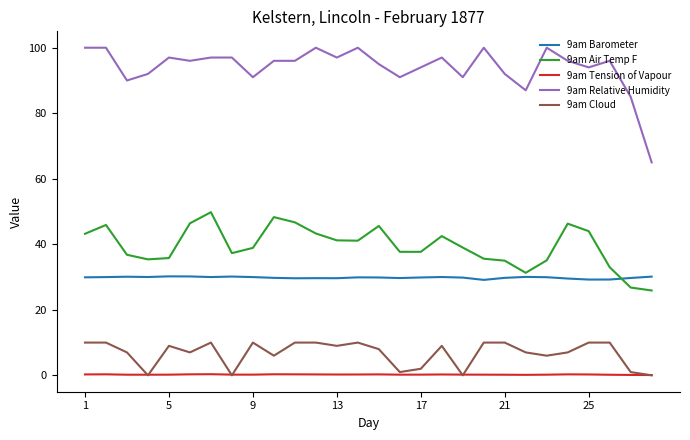

What is the maximum value for 9am Cloud?

10.0